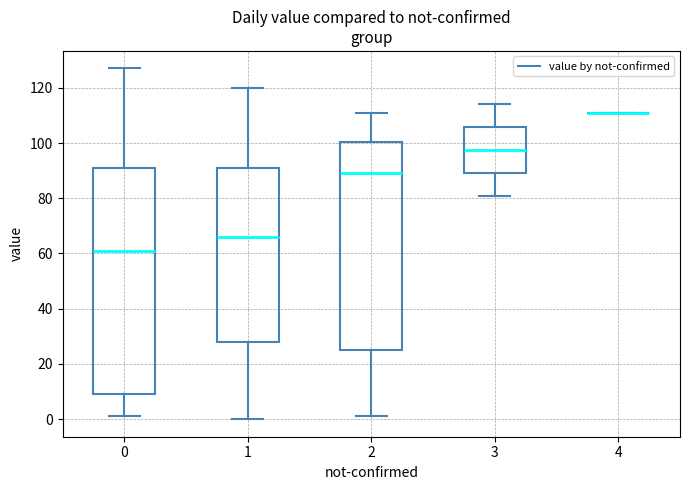

Where does the upper whisker of the box at x = 1 end on the y-axis? The values are not printed on the chart, so give them approximately, as read against the axis.

120